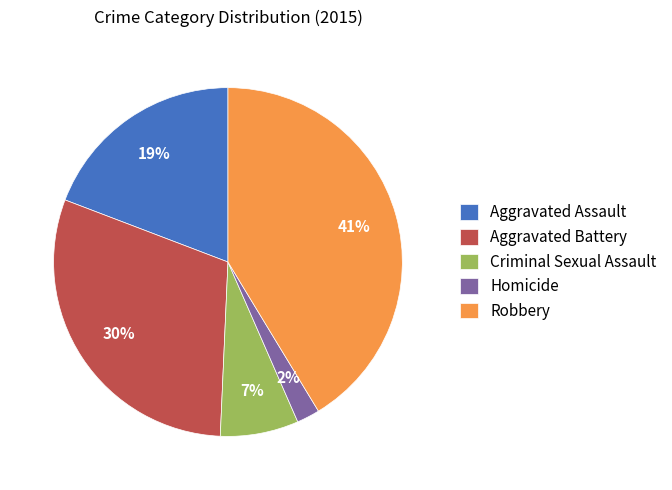

Is there a majority slice in this chart?

No